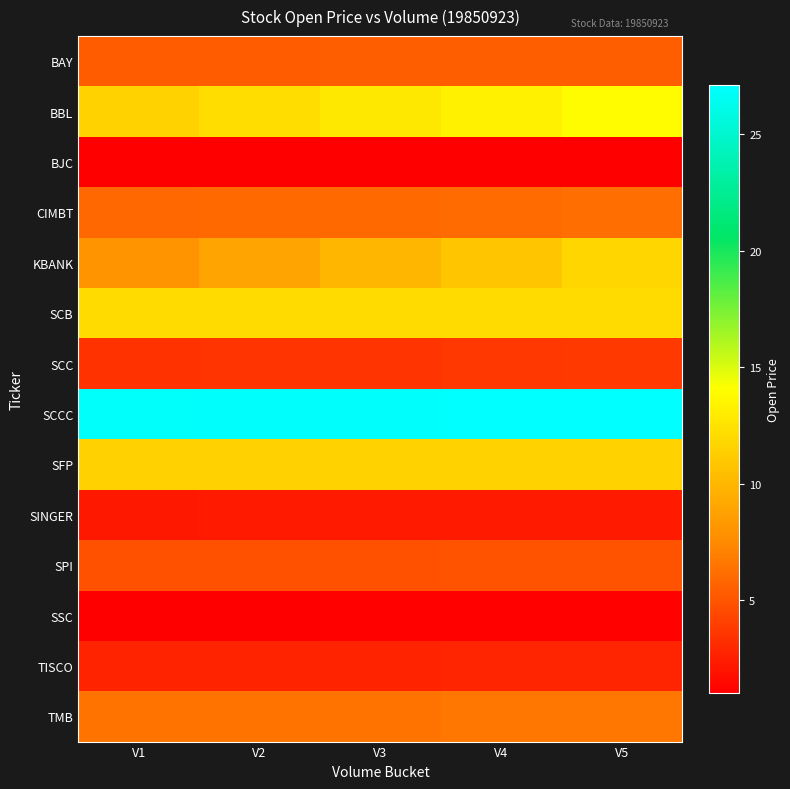

Reading left to right, extract all data points from this chart.

BAY: V1=5.3	V2=5.4	V3=5.4	V4=5.4	V5=5.5
BBL: V1=11.6	V2=12.2	V3=12.7	V4=13.3	V5=13.9
BJC: V1=1.0	V2=1.0	V3=1.0	V4=1.0	V5=1.0
CIMBT: V1=5.9	V2=5.9	V3=6.0	V4=6.1	V5=6.1
KBANK: V1=8.0	V2=9.0	V3=9.9	V4=10.8	V5=11.8
SCB: V1=12.0	V2=12.0	V3=12.1	V4=12.1	V5=12.1
SCC: V1=3.4	V2=3.5	V3=3.5	V4=3.6	V5=3.7
SCCC: V1=26.9	V2=26.9	V3=27.0	V4=27.1	V5=27.1
SFP: V1=11.5	V2=11.5	V3=11.5	V4=11.6	V5=11.6
SINGER: V1=2.2	V2=2.2	V3=2.3	V4=2.3	V5=2.3
SPI: V1=4.8	V2=4.8	V3=4.9	V4=4.9	V5=4.9
SSC: V1=1.1	V2=1.1	V3=1.1	V4=1.1	V5=1.1
TISCO: V1=2.7	V2=2.7	V3=2.7	V4=2.7	V5=2.7
TMB: V1=6.4	V2=6.5	V3=6.5	V4=6.5	V5=6.6